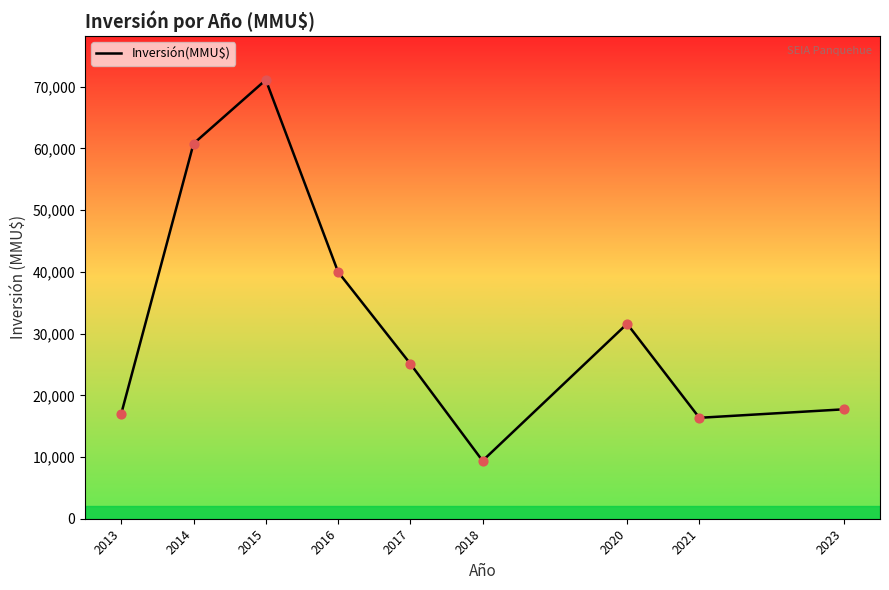

What is the change in value from 2013 to 2014?

+43749